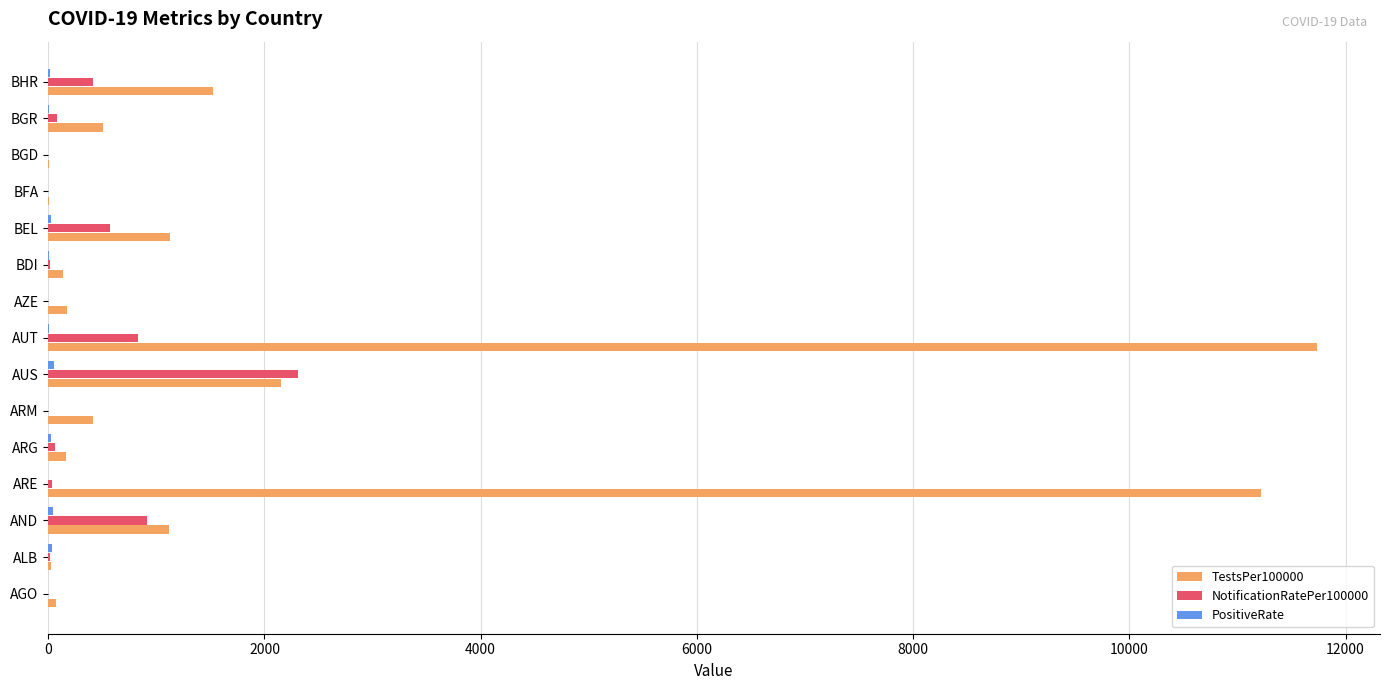

At which category is the sum across all series the highest?

AUT